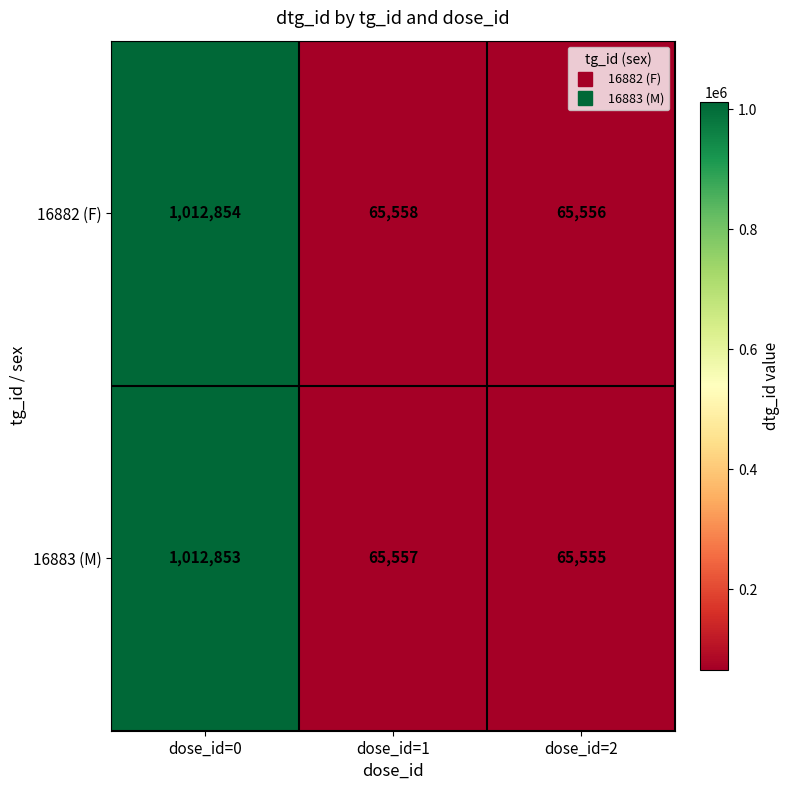

At which label does 16882 (F) reach its minimum?

dose_id=2